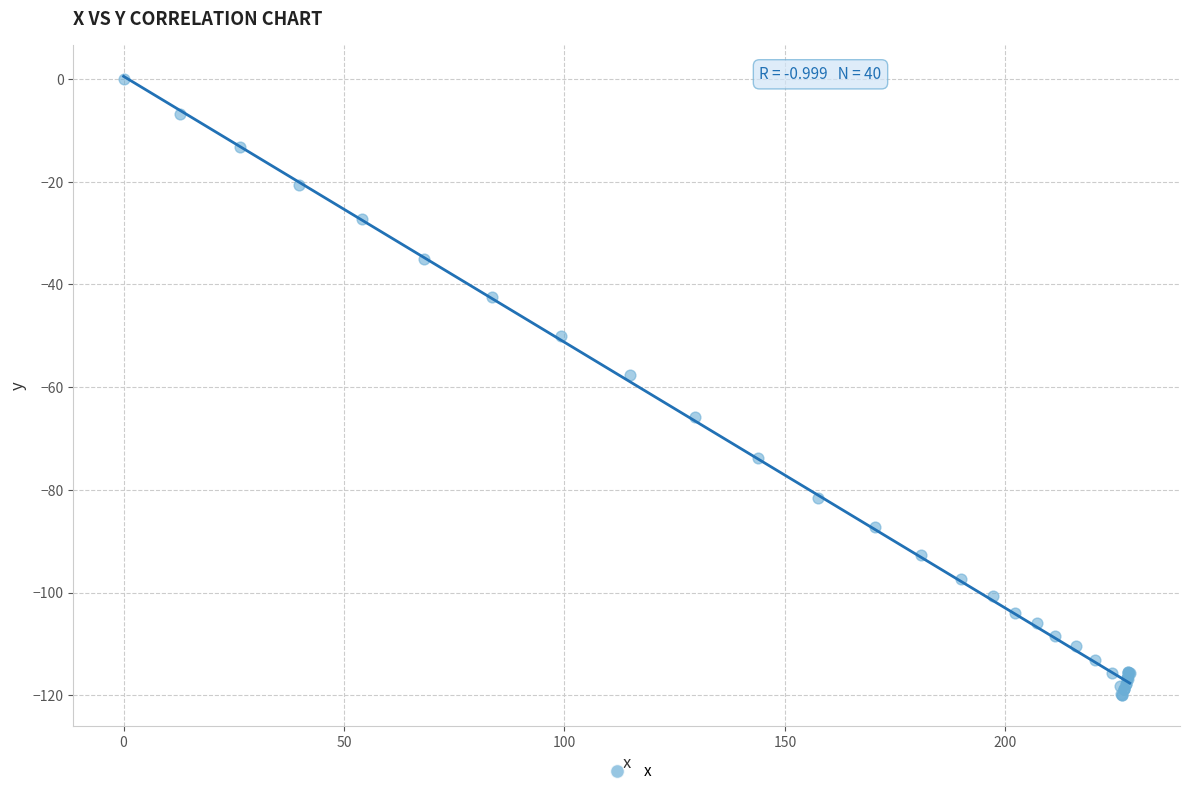

What Y value in the scatter plot is closest to -59?

-57.6